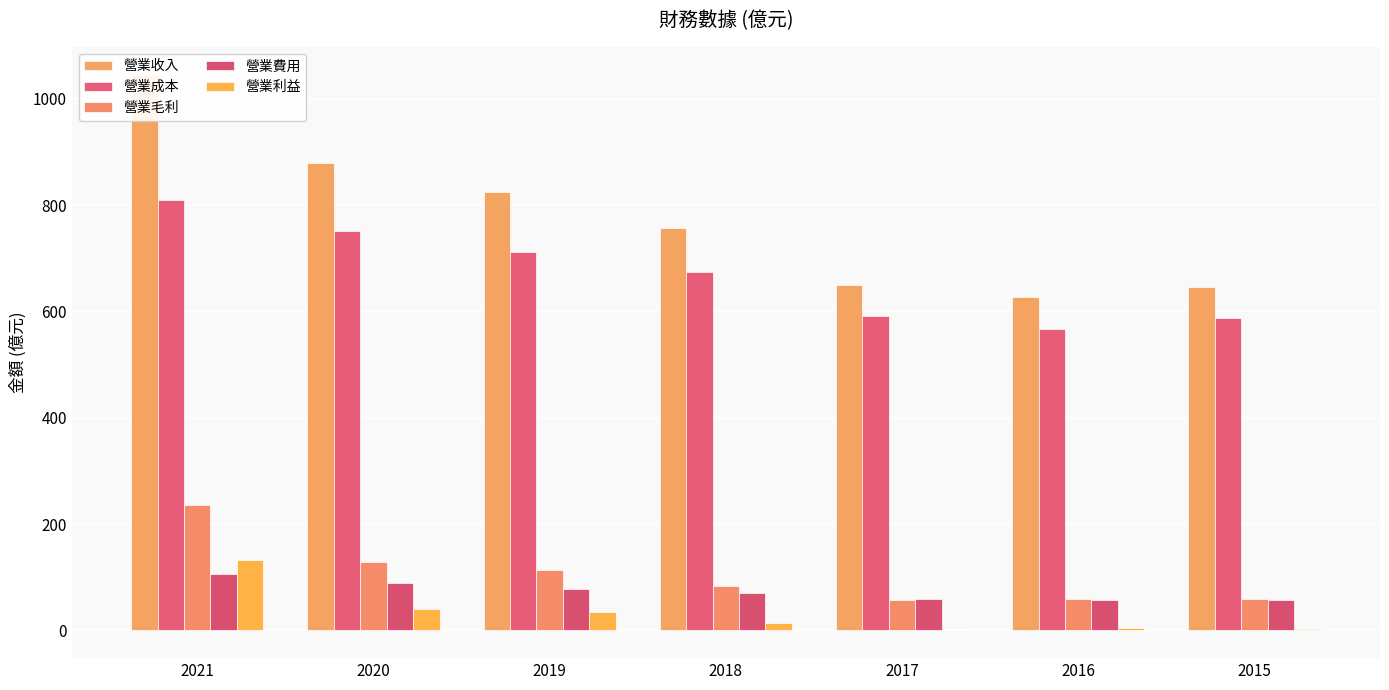

At which category does the chart reach its minimum across all series?

2017